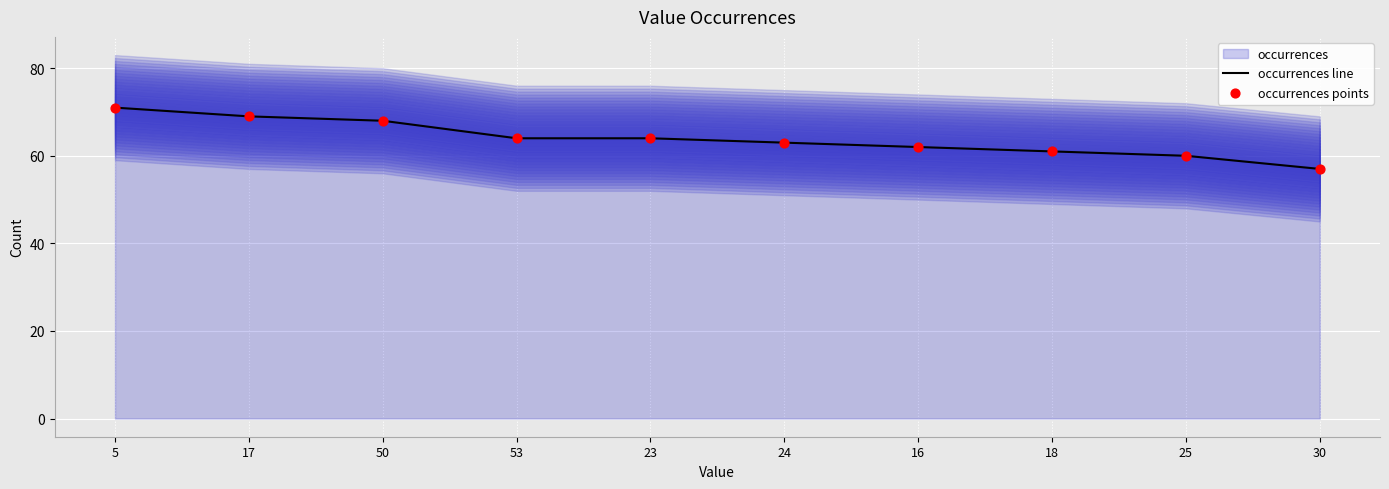

Which series has the widest spread of Y values?

occurrences line